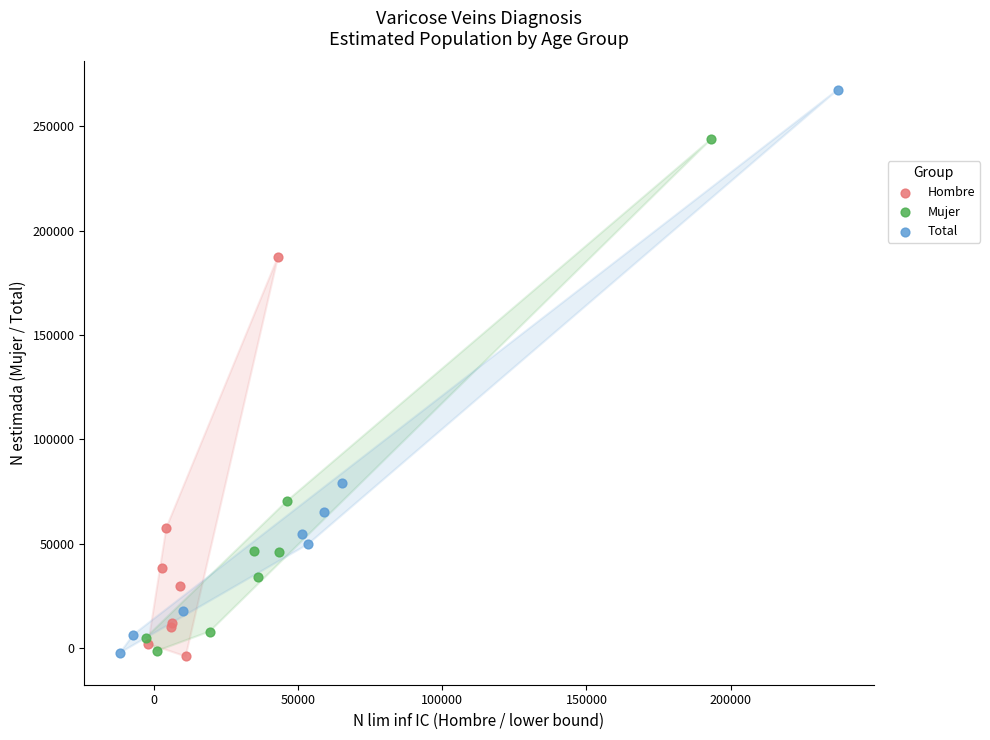

Which series reaches the maximum Y coordinate?

Total